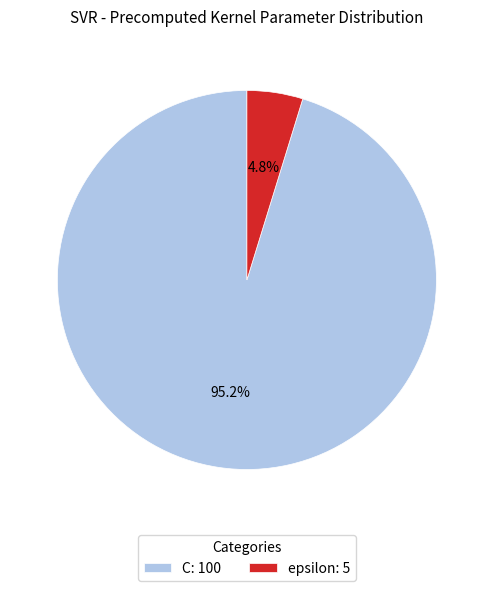

Which category accounts for the majority?

C